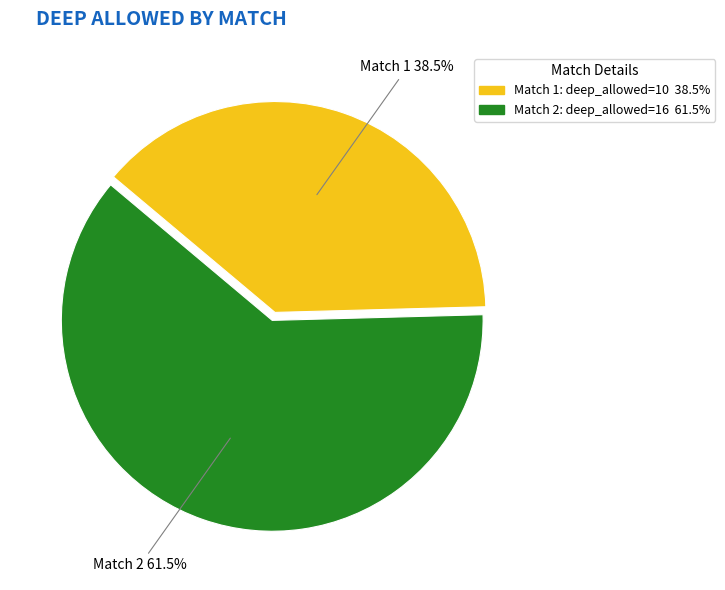

What is the majority slice?

Match 2